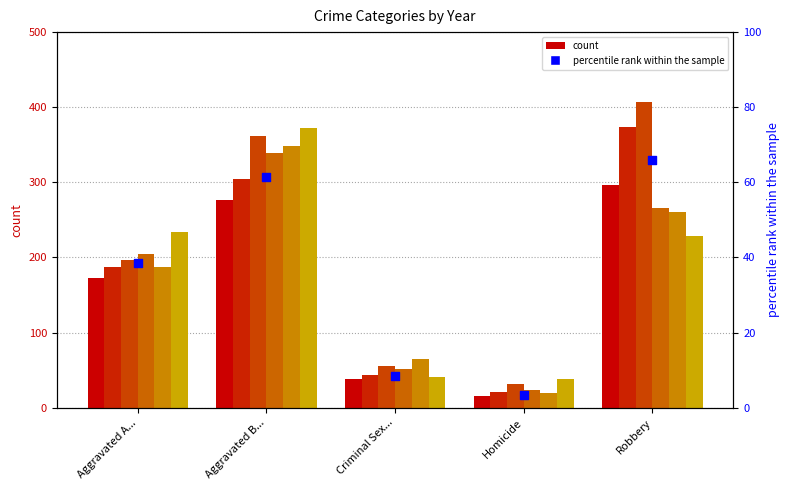

Approximately how many times larger is the value at Aggravated B... compared to Aggravated A...?

1.6